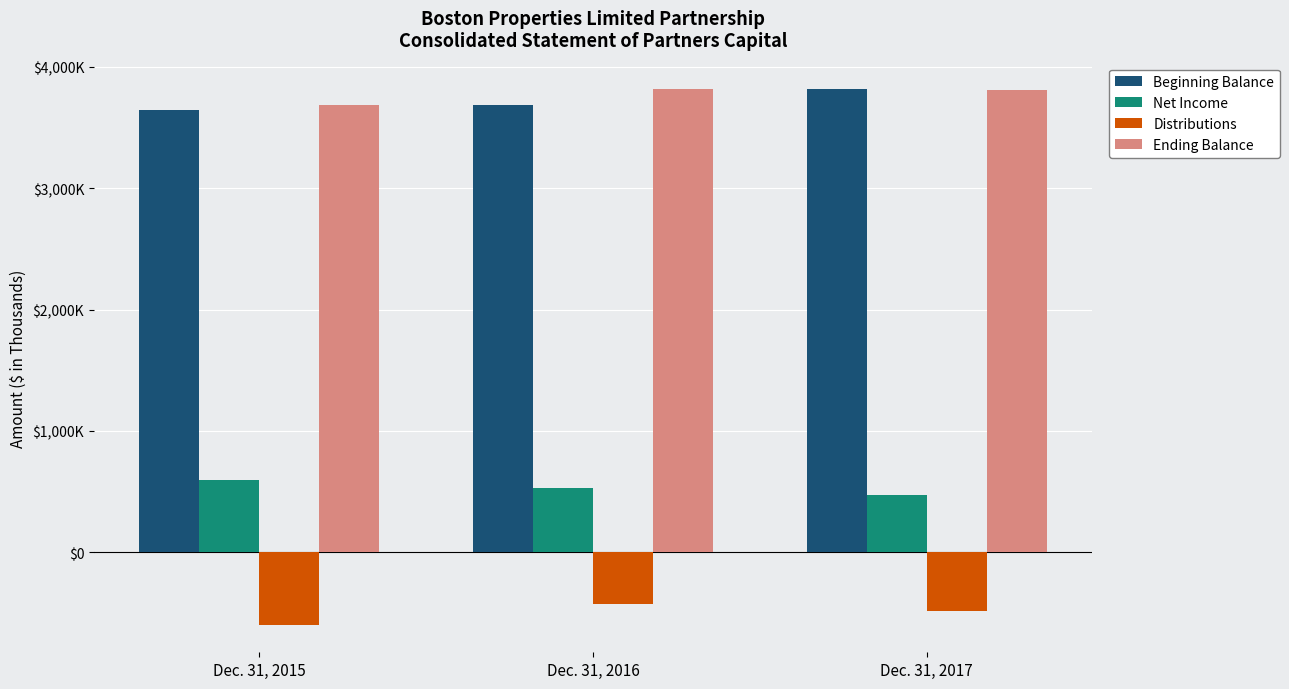

What are all the series names shown in the legend?

Beginning Balance, Net Income, Distributions, Ending Balance